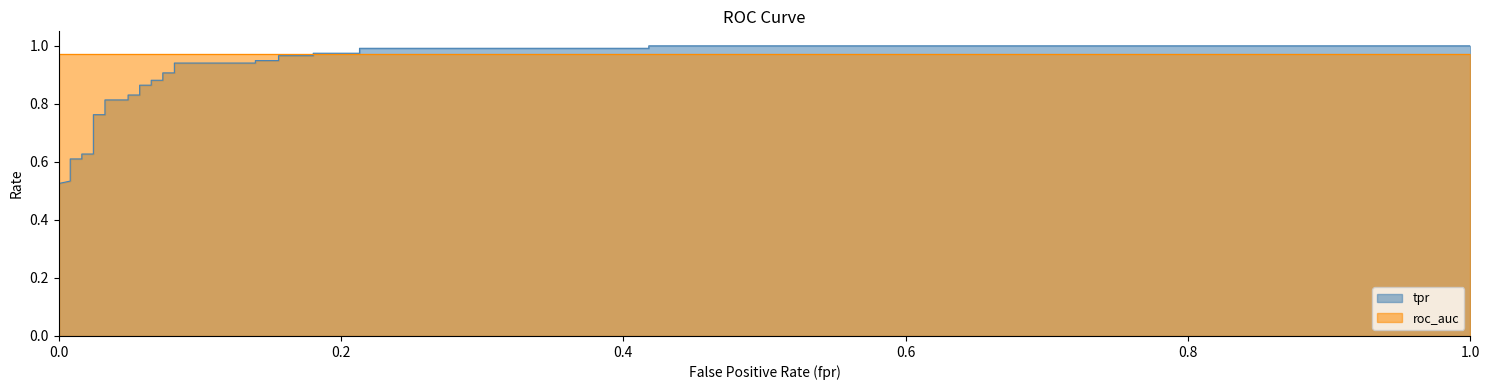

True or false: fpr has more than 2 interior local peaks.

False